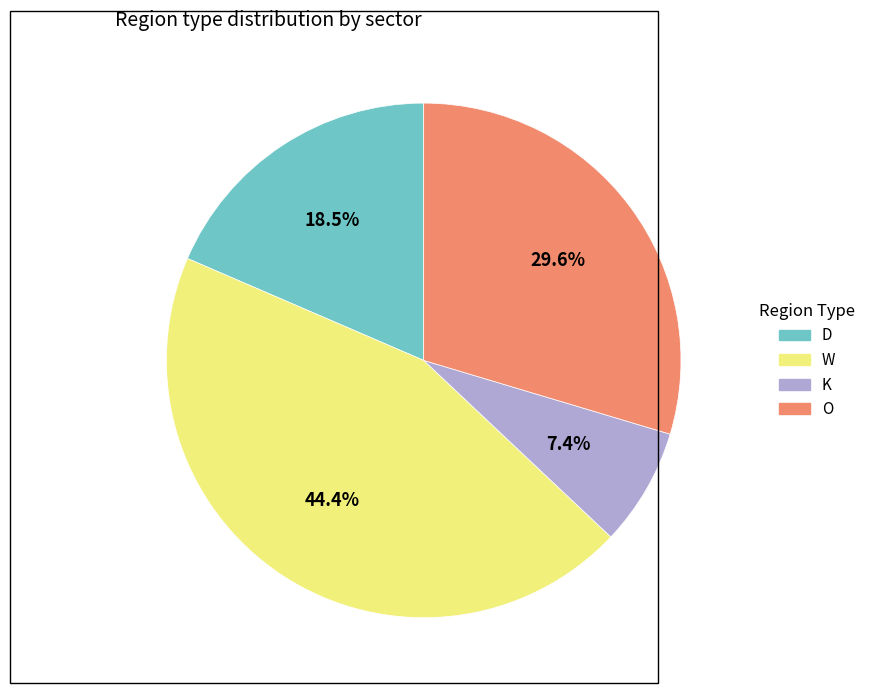

The W slice represents 1% of the pie. True or false?

False